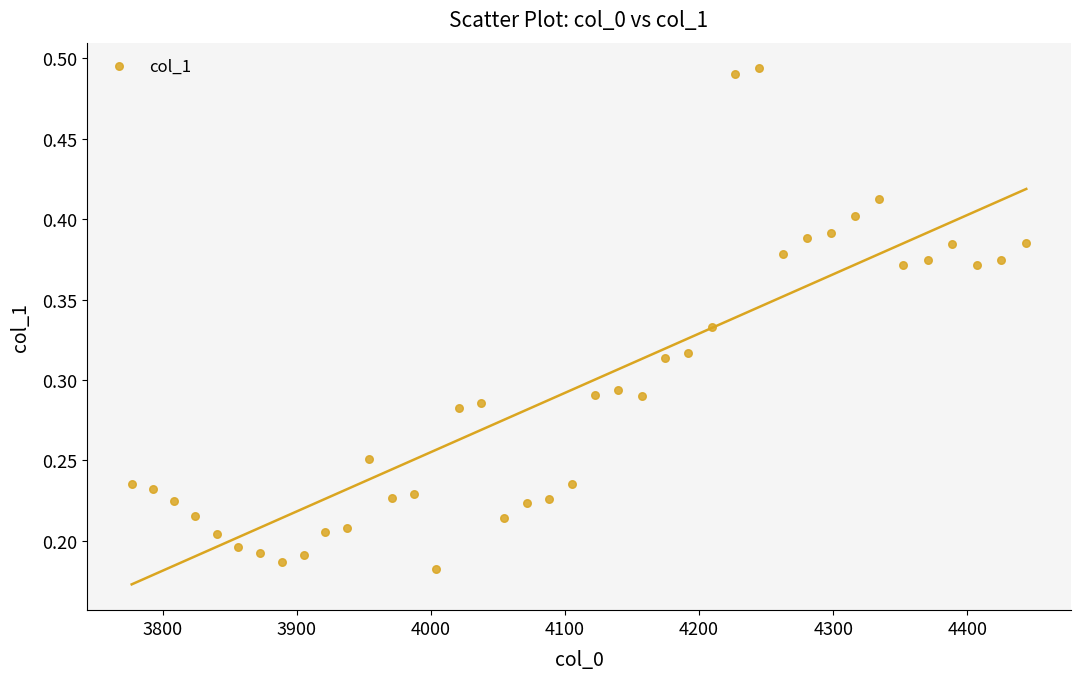

What is the range of X values (max minus min)?

667.4